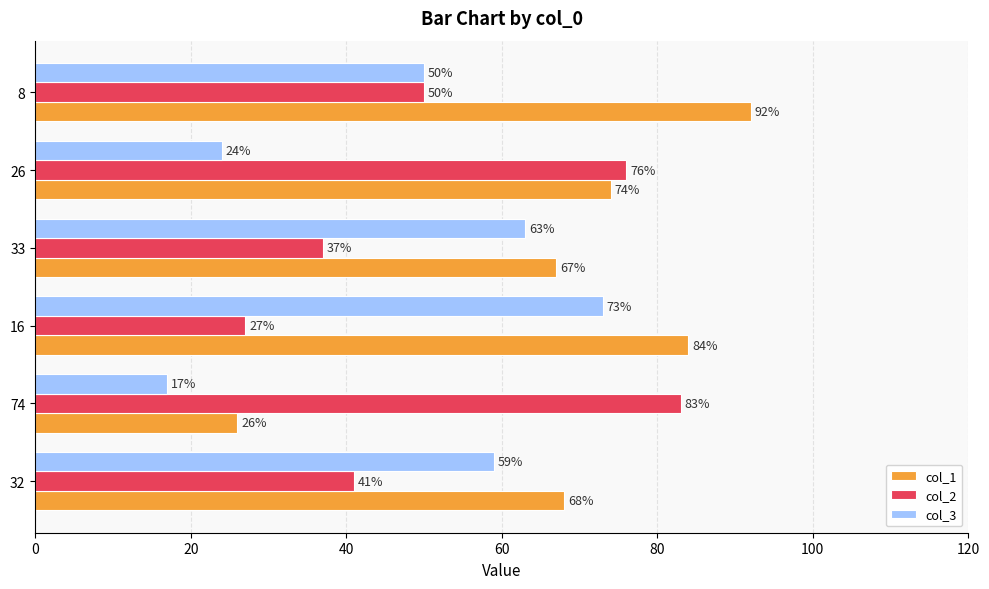

Which series changed the most between 32 and 8?

col_1